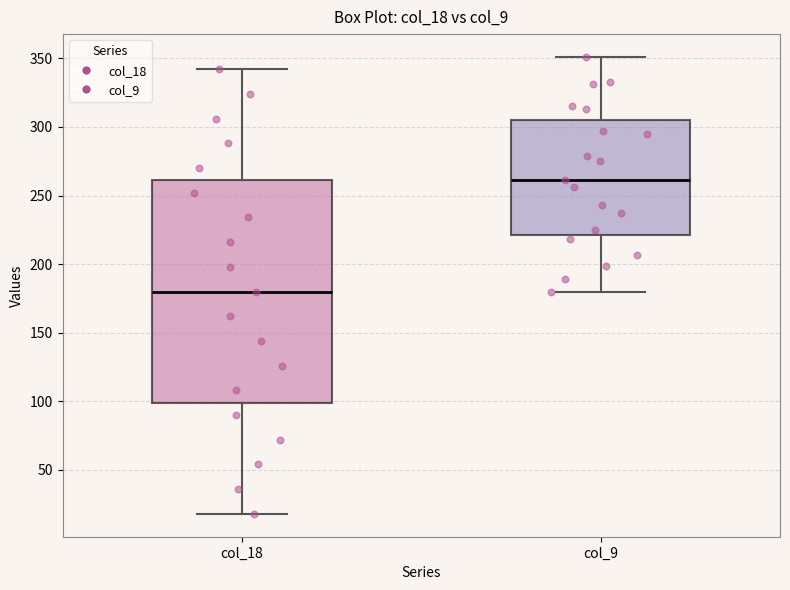

Which box's median line is the highest?

col_9